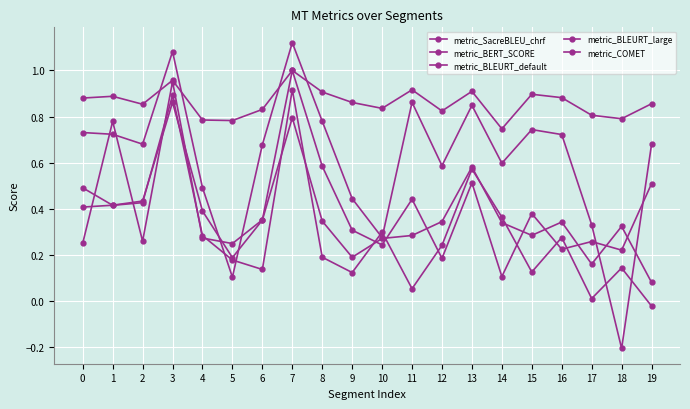

How many values in the metric_COMET series are below 0?

1